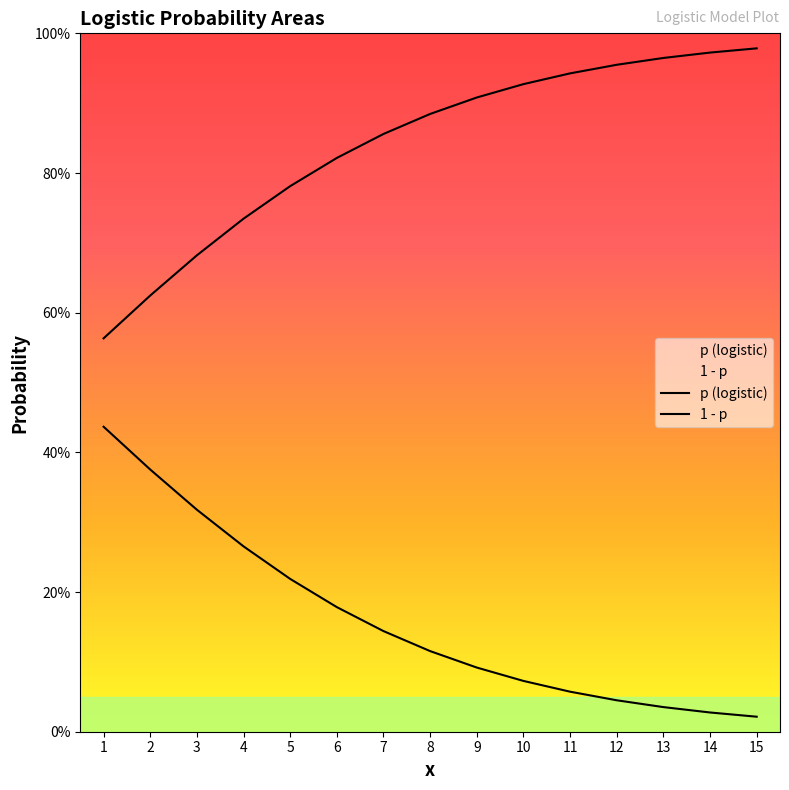

At which category is the sum across all series the highest?

1